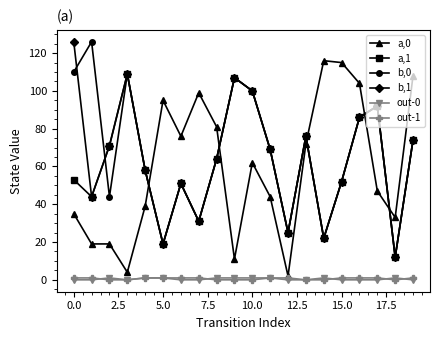

True or false: a,1 and out-0 intersect in this chart.

False